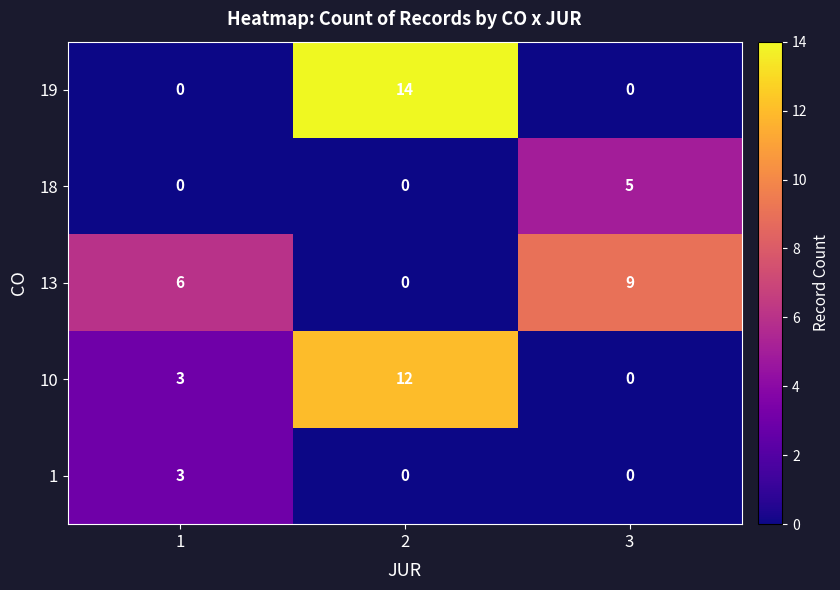

What is the total value across all series at 2?

26